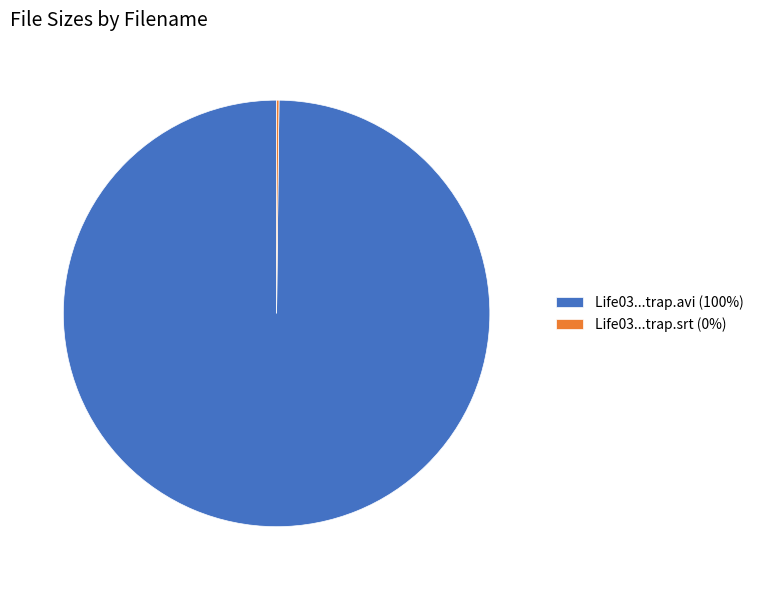

Which slice is the largest?

Life03...trap.avi (100%)